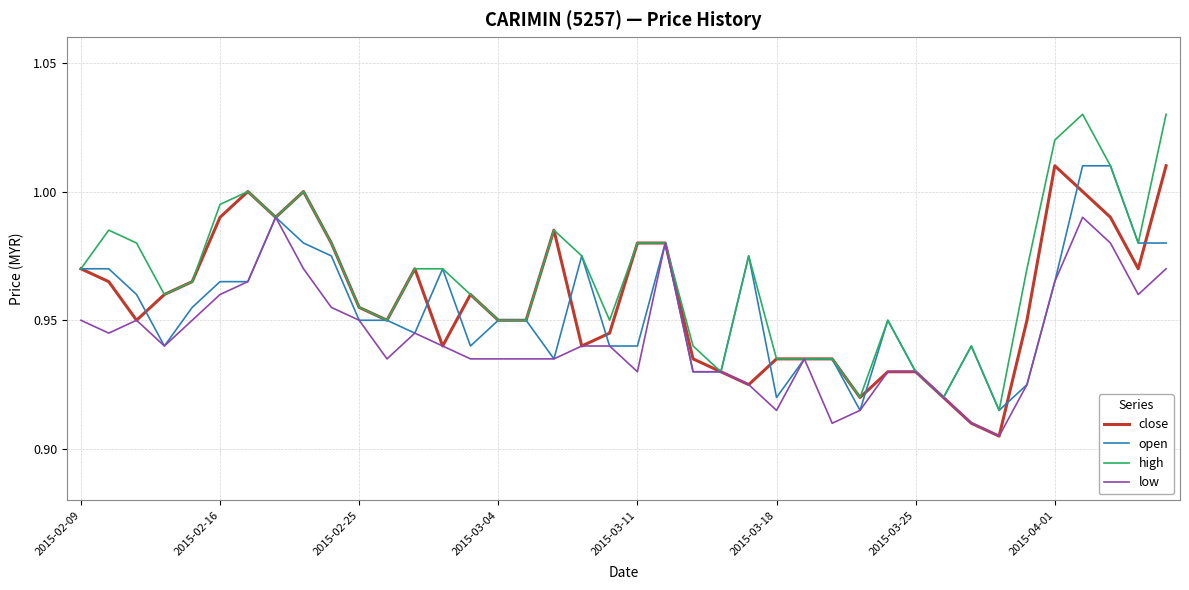

Which series has the largest total across all categories?

high